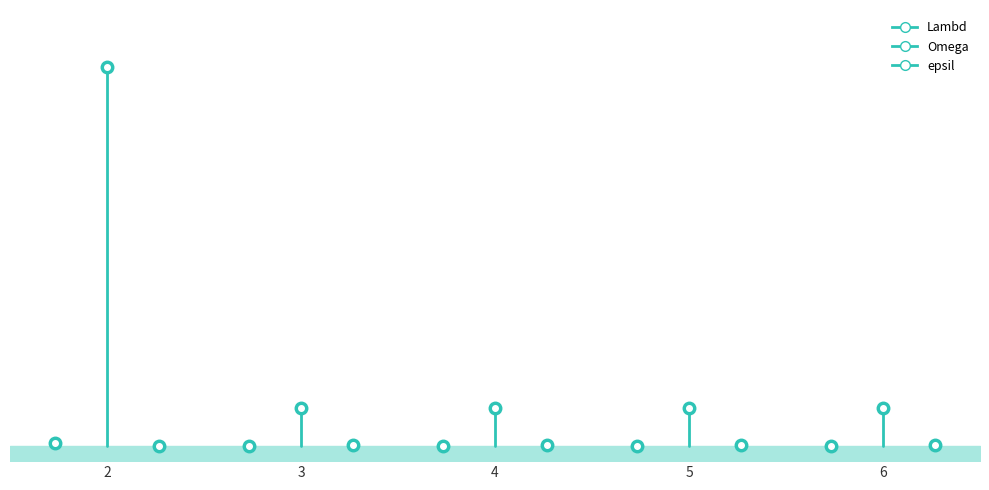

What is the average value of the Omega series?

1000